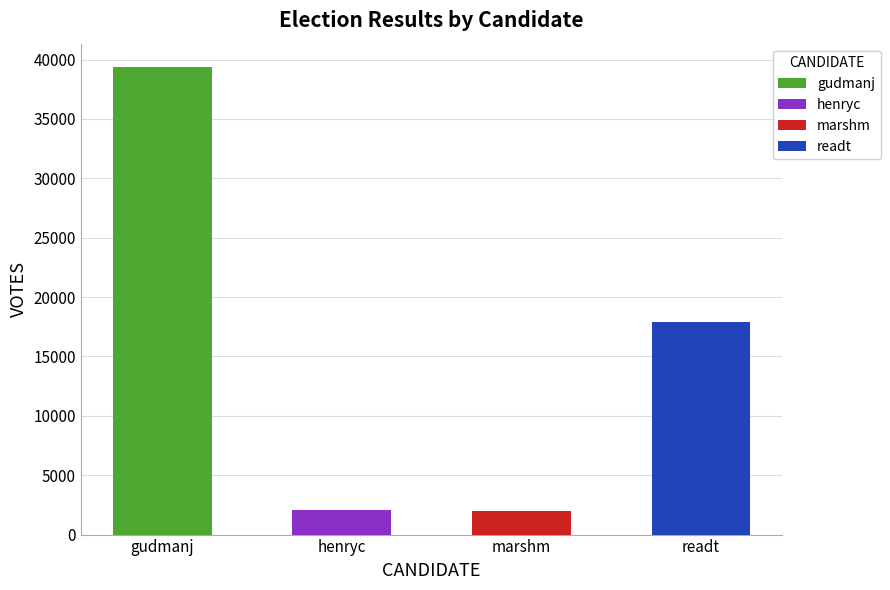

True or false: VOTES has a value of 3376 at marshm.

False